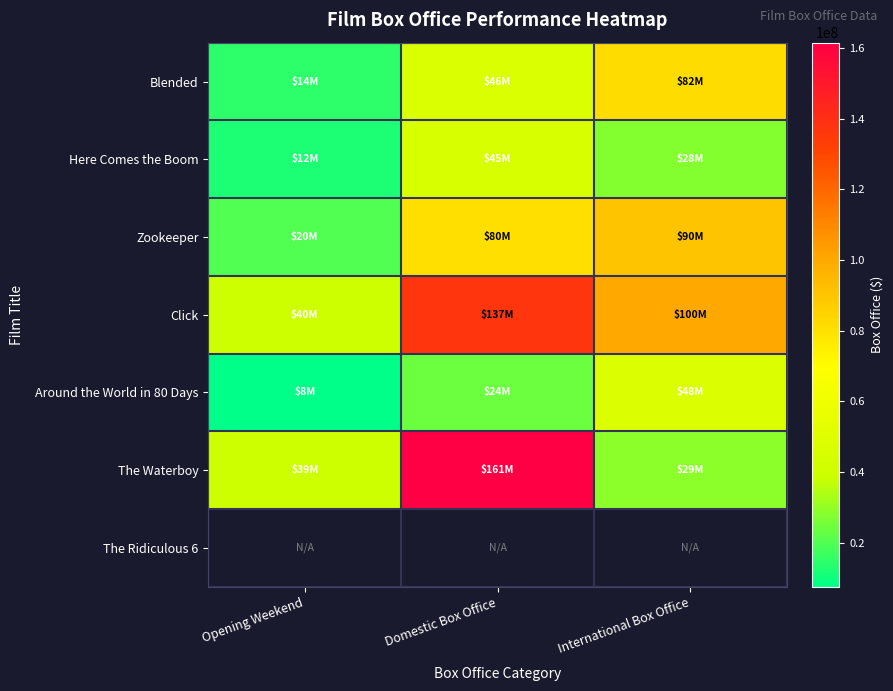

At how many categories does at least one series exceed 38111503?

3